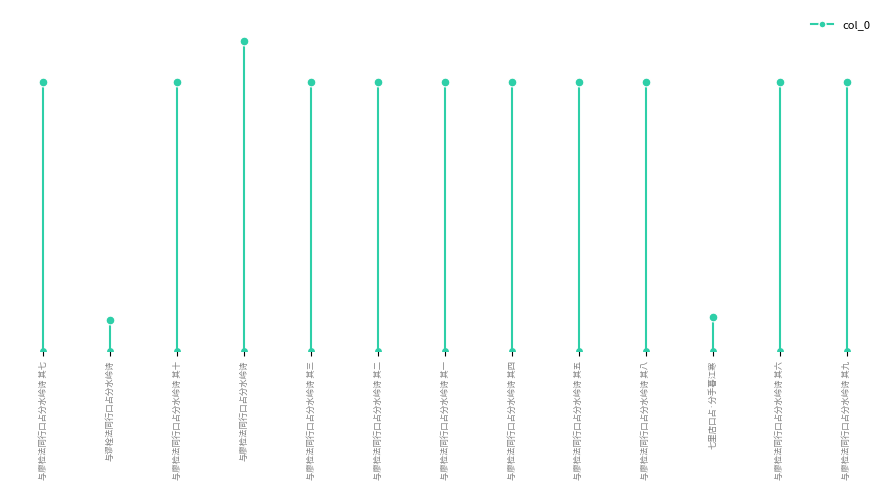

Between 与廖检法同行口占分水岭诗 其六 and 与廖检法同行口占分水岭诗 其四, which is larger?

与廖检法同行口占分水岭诗 其四